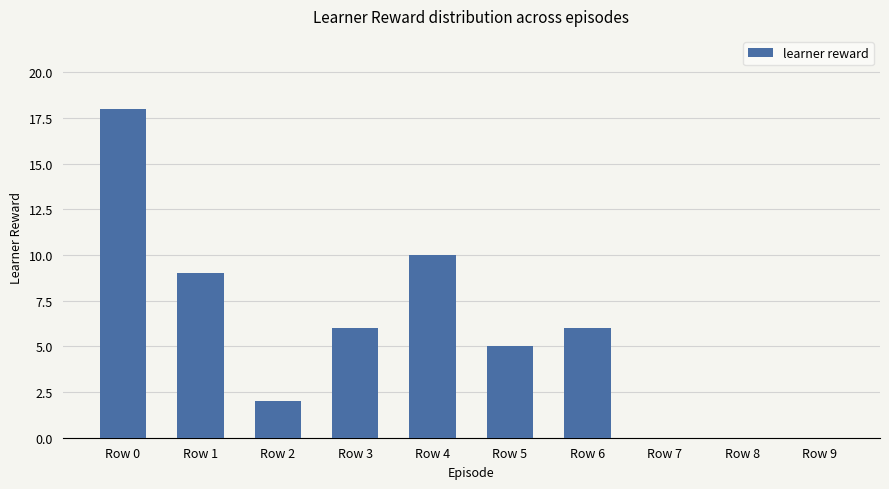

Where does the data first go above 6?

Row 0